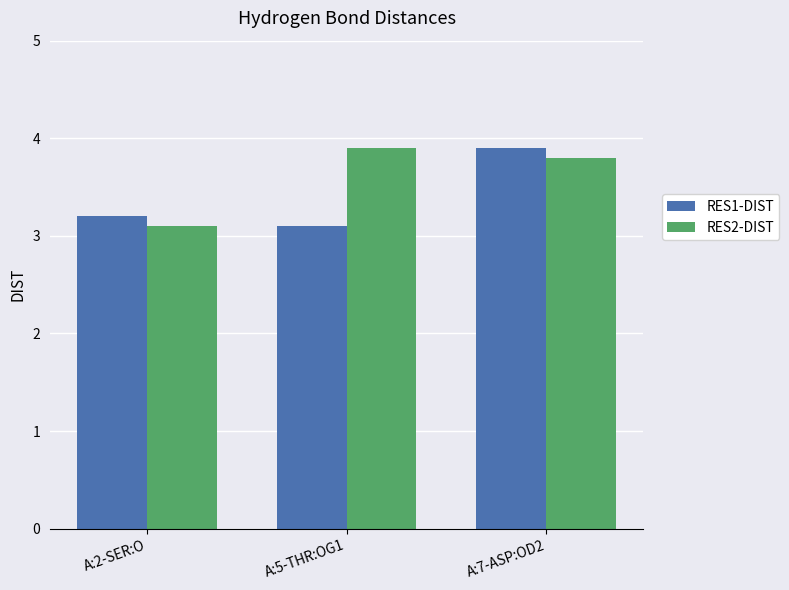

List the labels in order of RES1-DIST value, largest first.

A:7-ASP:OD2, A:2-SER:O, A:5-THR:OG1